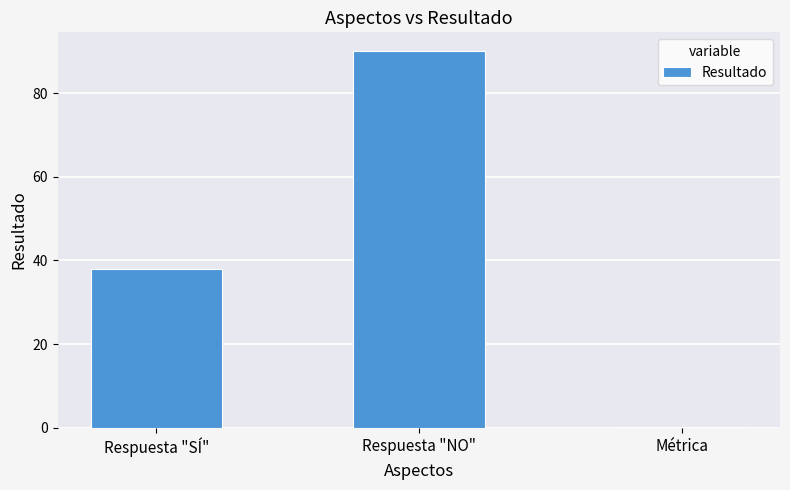

Reading left to right, list all the values displayed in this chart.

Respuesta "SÍ"=38.0	Respuesta "NO"=90.0	Métrica=0.3